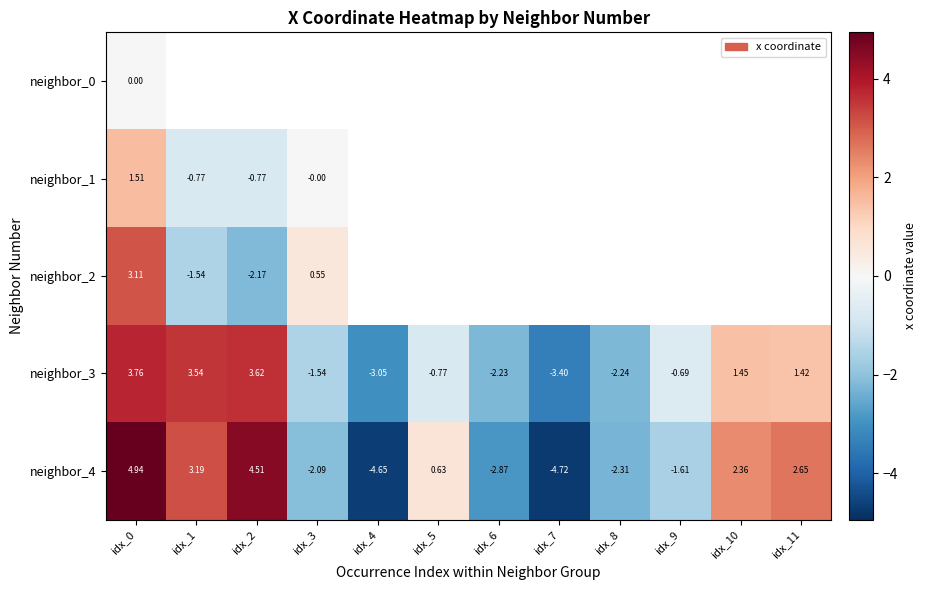

At which label is neighbor_3 closest to 0?

idx_9